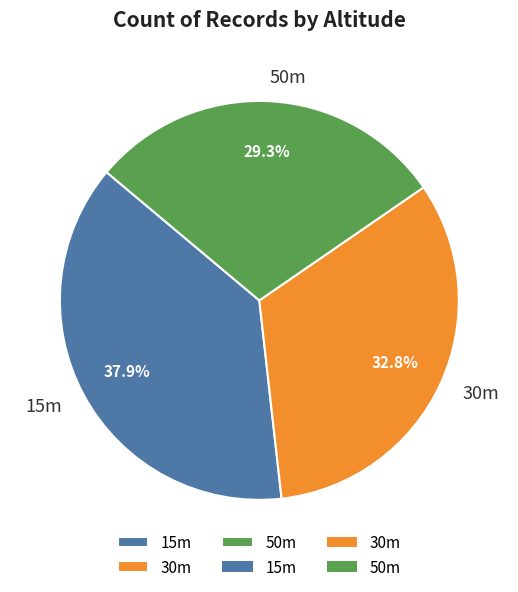

The 50m slice represents 29% of the pie. True or false?

True